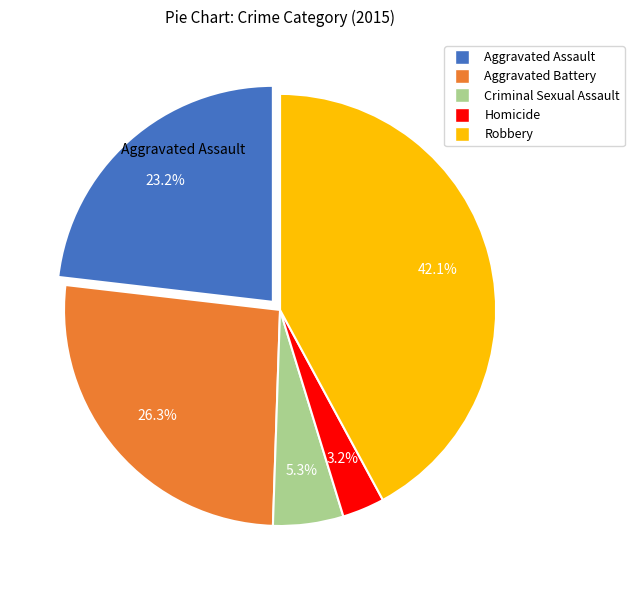

Is there any slice that represents more than half of the pie?

No